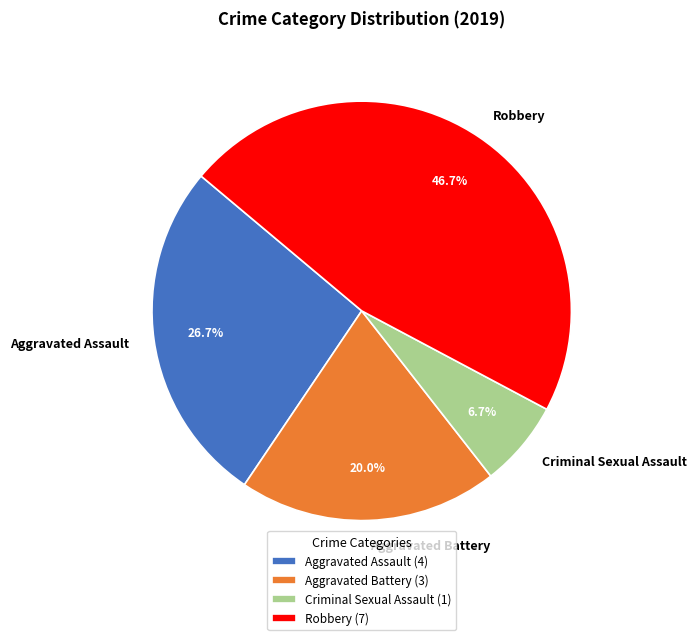

Is it true that Robbery is 47% of the pie?

True